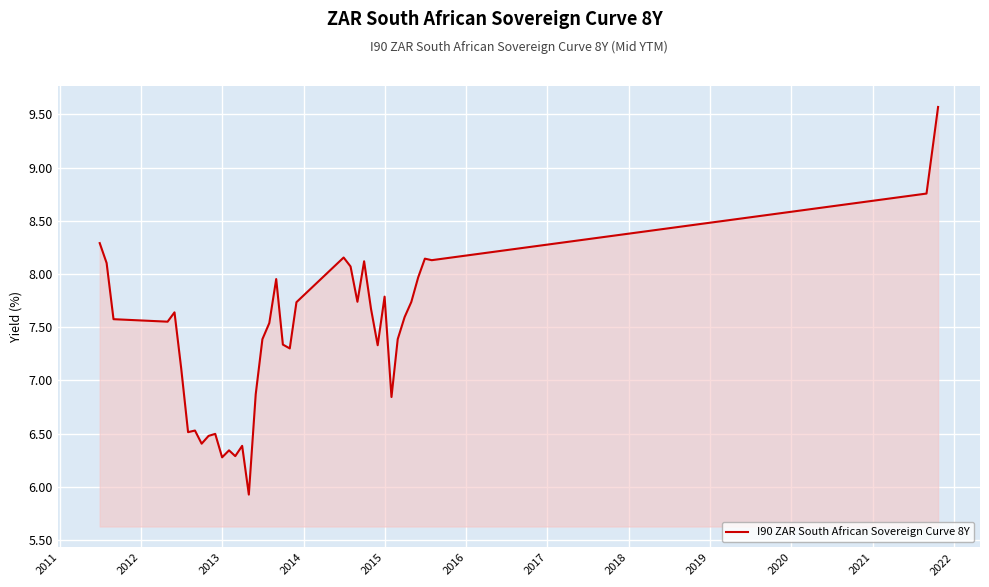

What is the smallest value displayed?

5.9